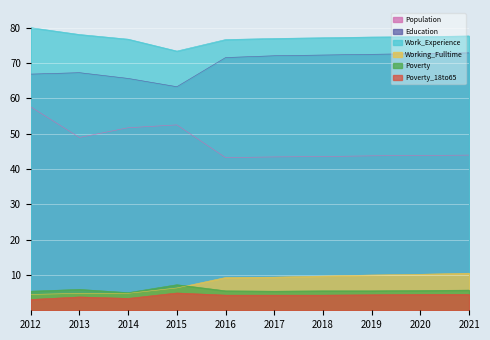

What is the minimum value for Education?

63.3